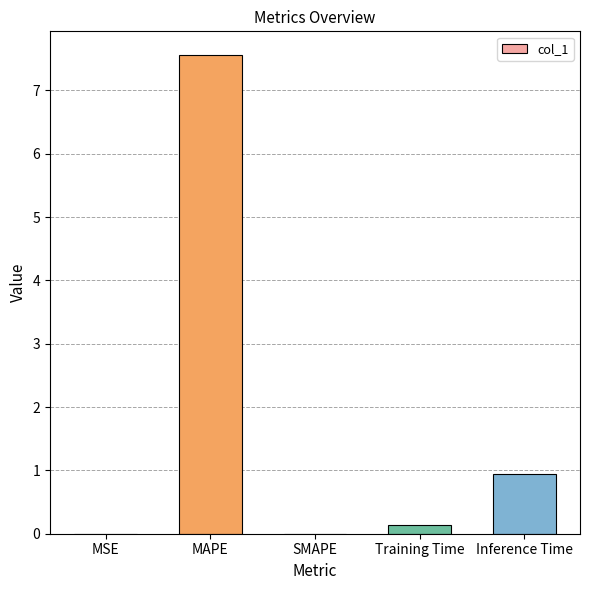

Is it true that the value at MSE is 0.0?

True